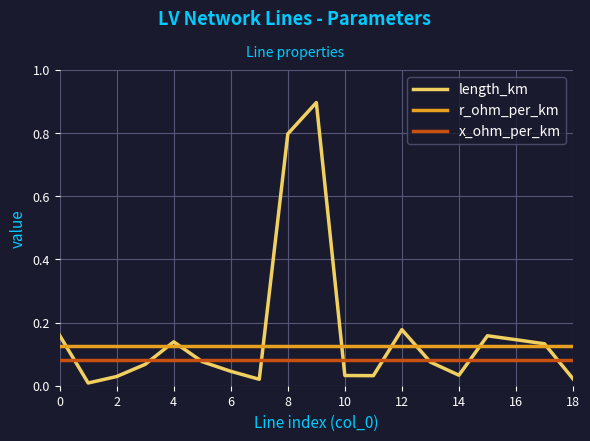

Which series has the widest spread of values?

length_km